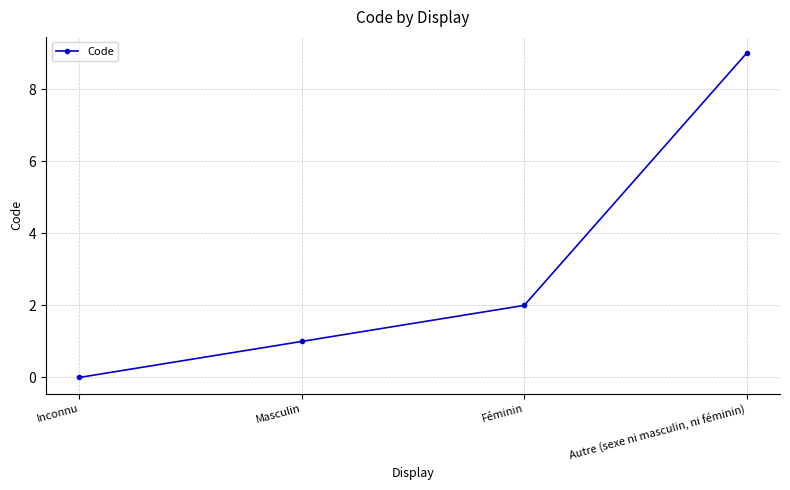

What position from the left is Masculin?

2